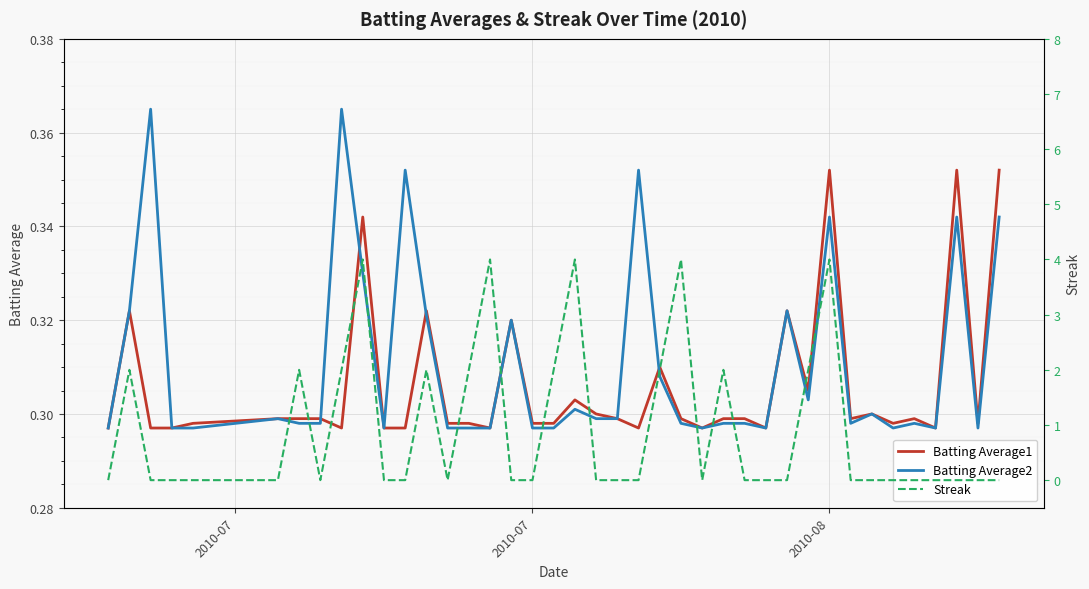

How many lines are shown in the chart?

3